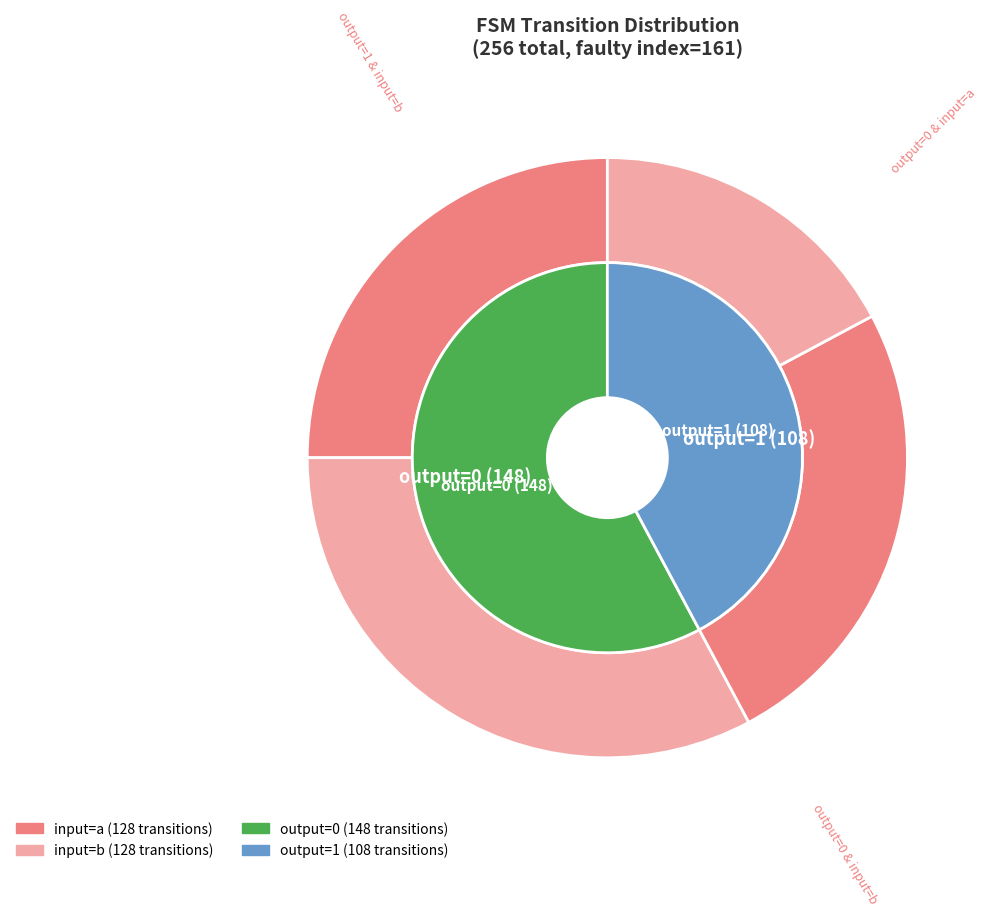

How many slices are in this pie chart?

2